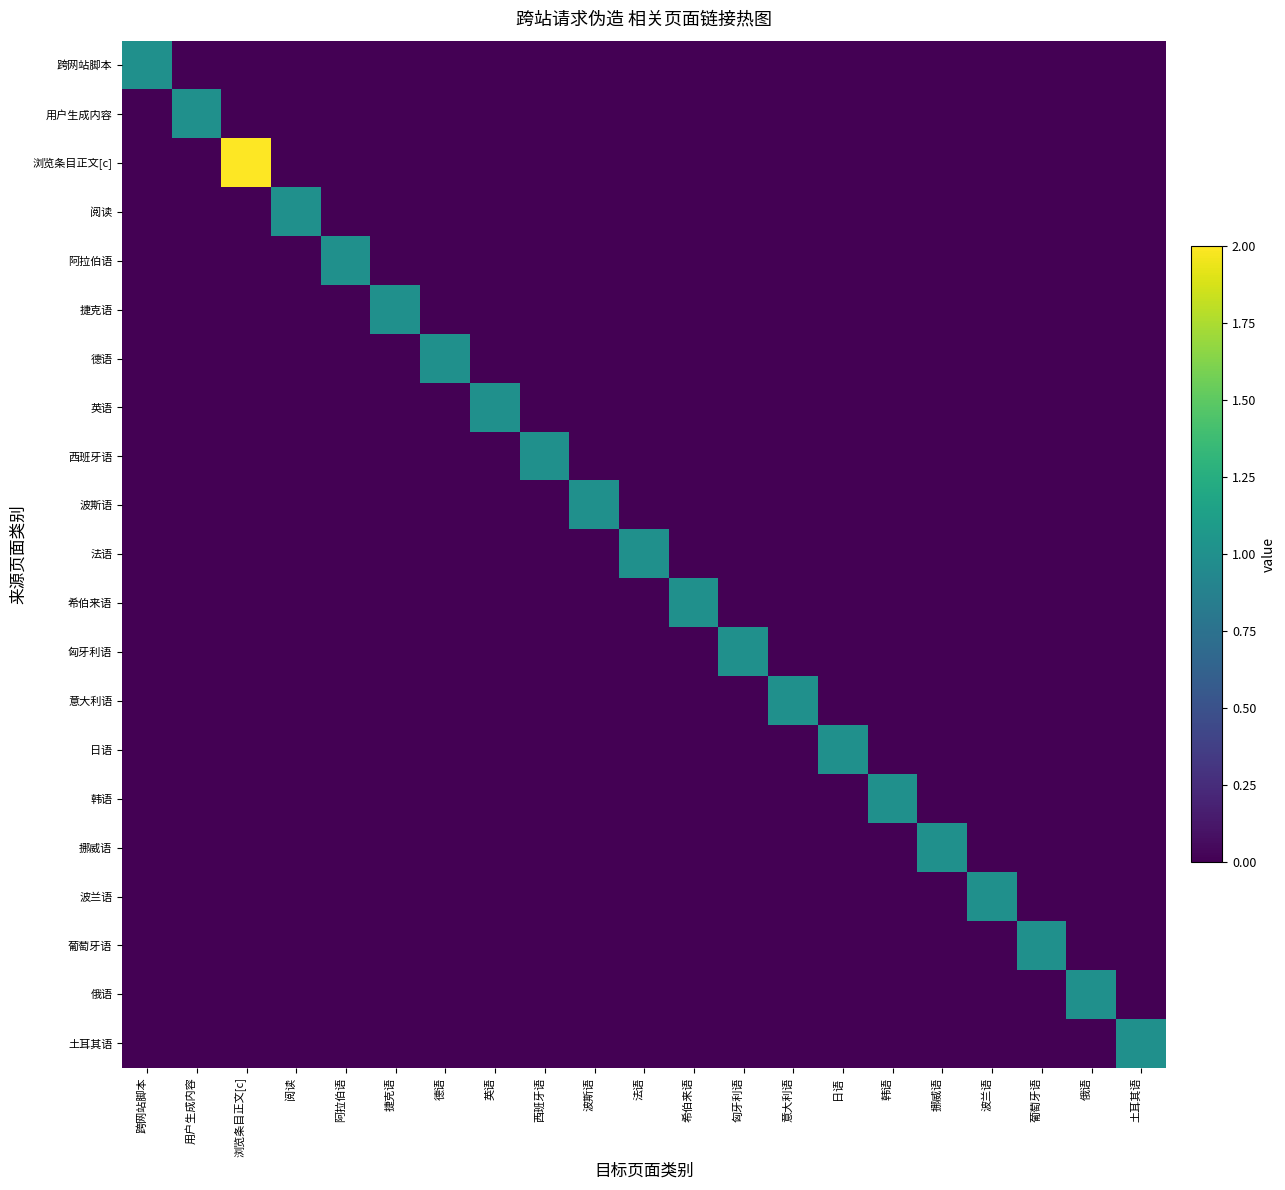

Which category has the lowest value across all series?

用户生成内容